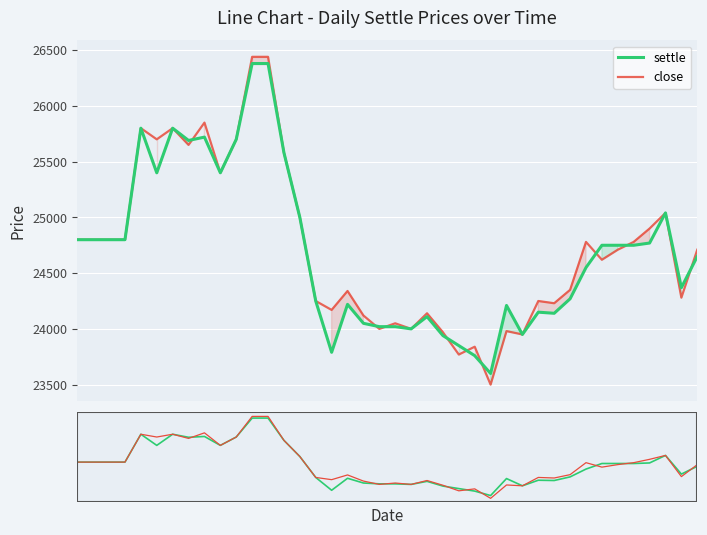

What is the value of the close point at the 34th from the left?

24620